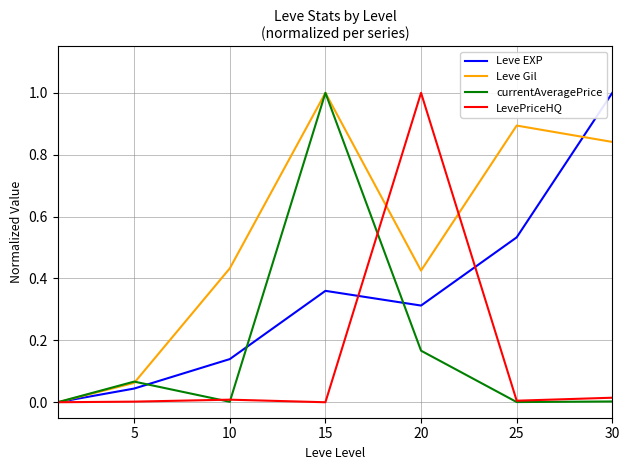

Count the number of categories in the chart.

7